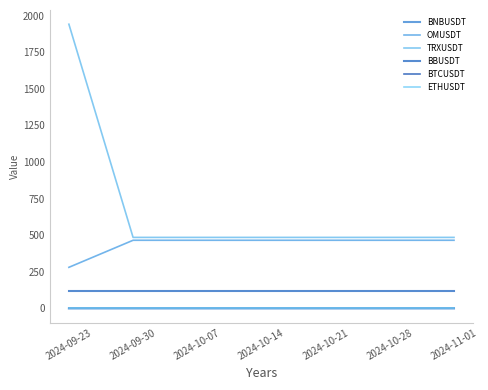

How many lines are shown in the chart?

6